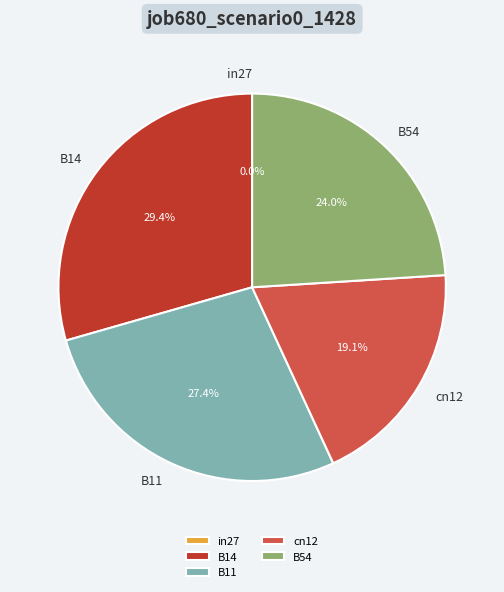

To the nearest percent, what is the difference between the B54 and cn12 slice percentages?

5%